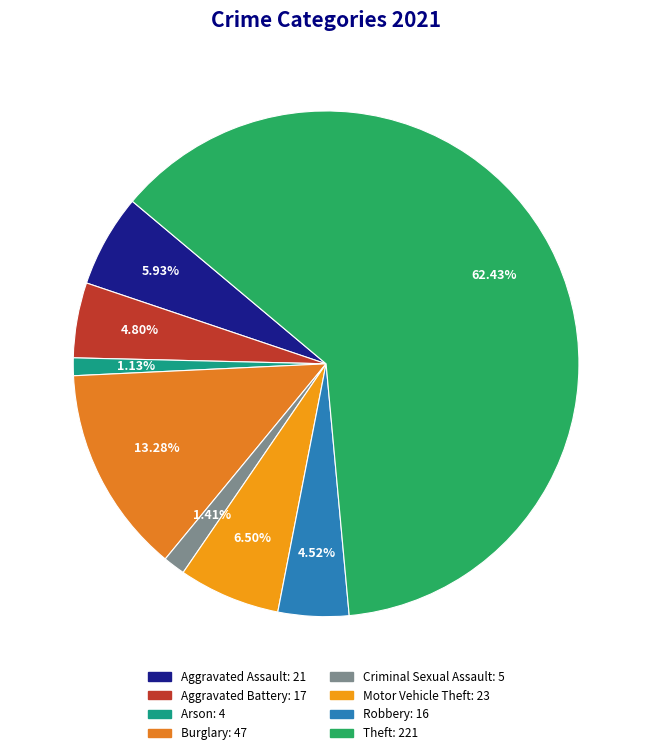

To the nearest percent, what is the difference between the largest and smallest slice percentages?

61%